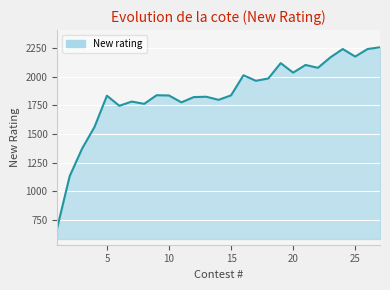

What is the maximum value shown in the chart?

2256